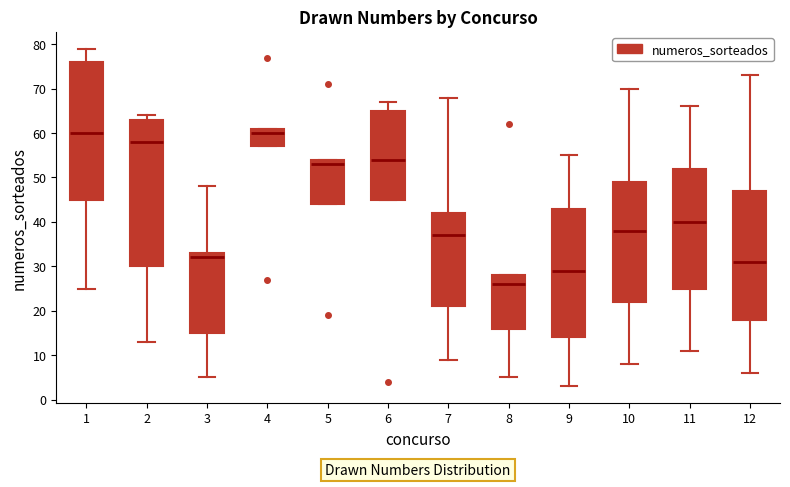

Which box's median line is the lowest?

8